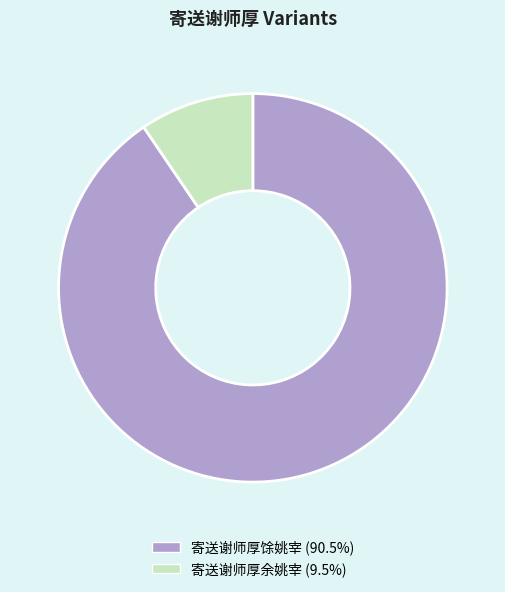

How many segments does this pie chart have?

2